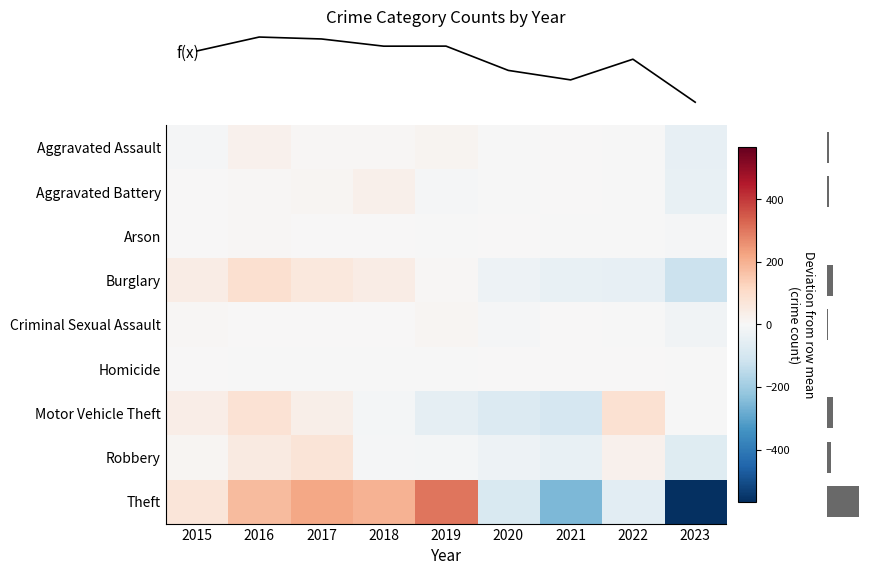

Which label corresponds to the smallest value in the chart?

2023